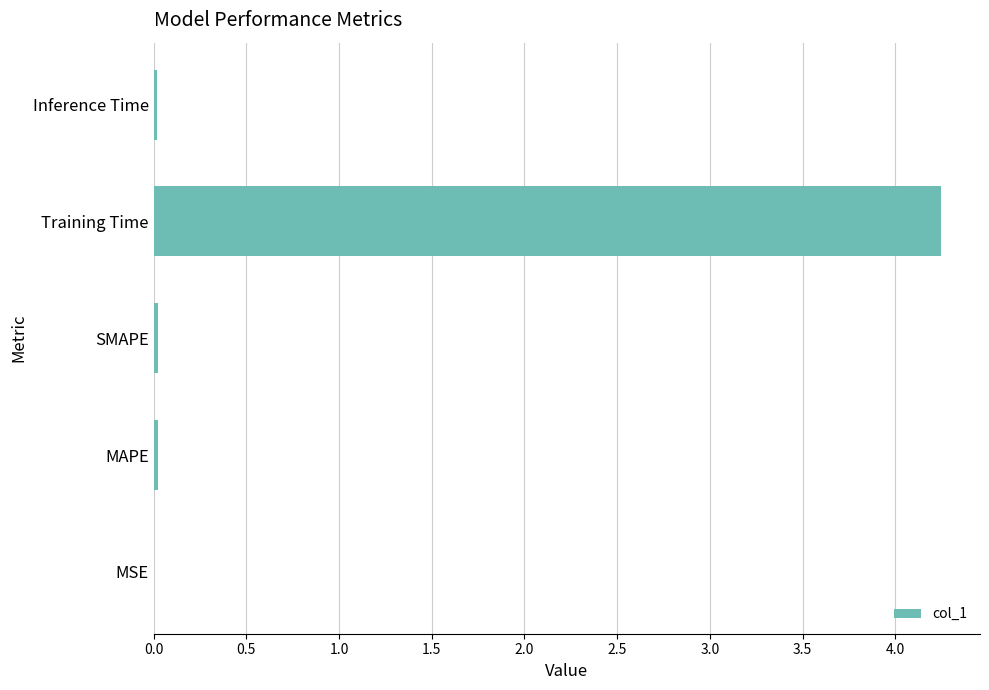

What is the average value?

0.9